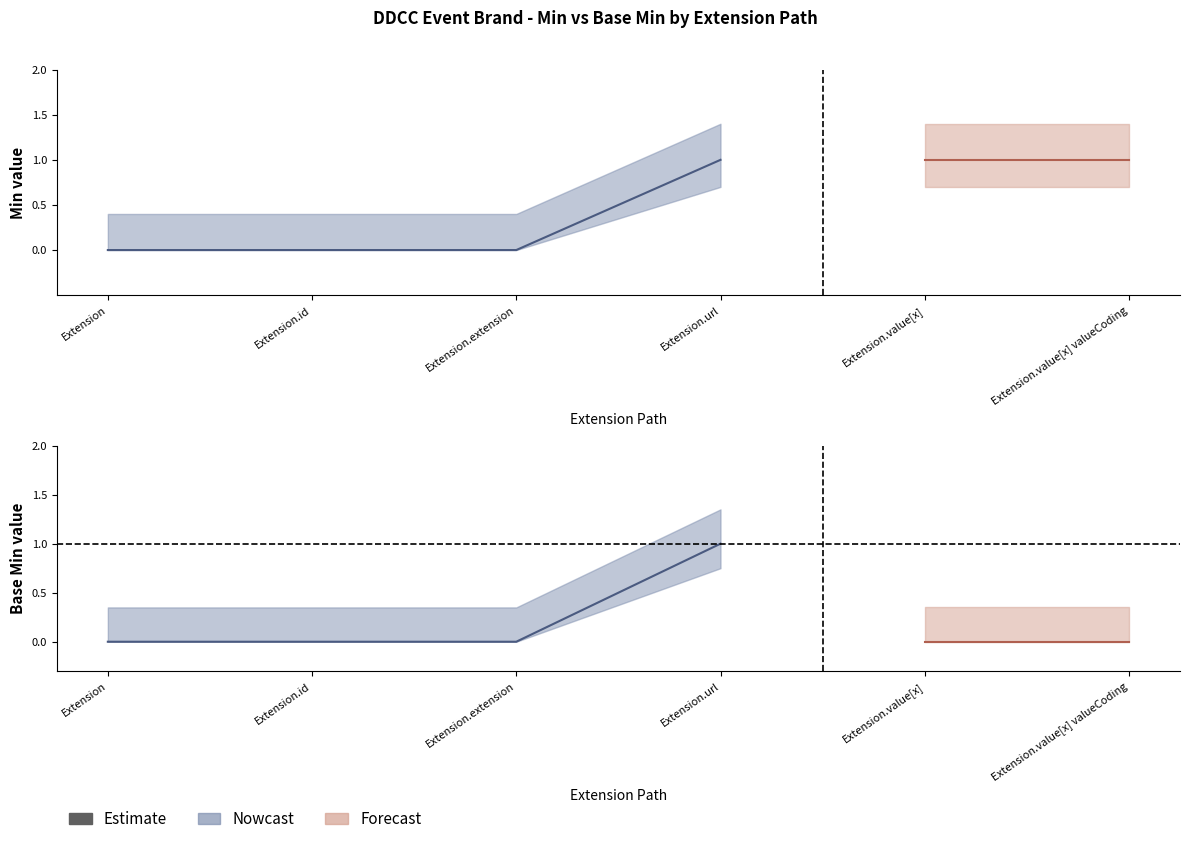

Reading left to right, transcribe all the data shown in this chart.

Min: 0	0	0	1	1	1
Base Min: 0	0	0	1	0	0